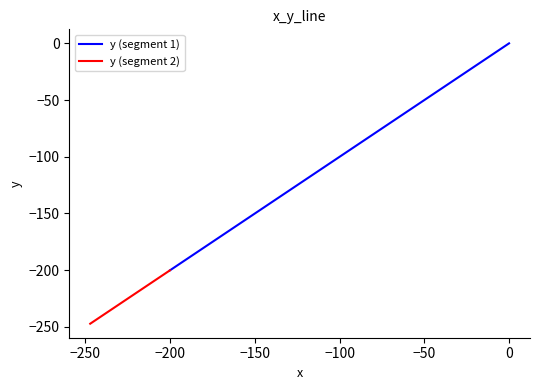

Rank the categories by value from highest to lowest.

0, 1, 2, 3, 4, 5, 6, 7, 8, 9, 10, 11, 12, 13, 14, 15, 16, 17, 18, 19, 20, 21, 22, 23, 24, 25, 26, 27, 28, 29, 30, 31, 32, 33, 34, 35, 36, 37, 38, 39